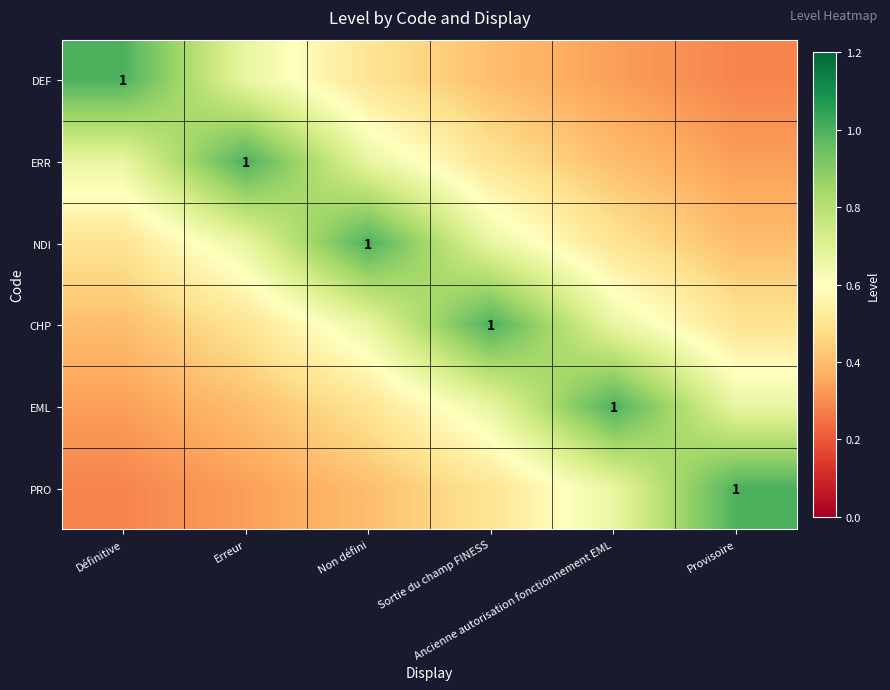

What is the smallest value displayed?

0.3